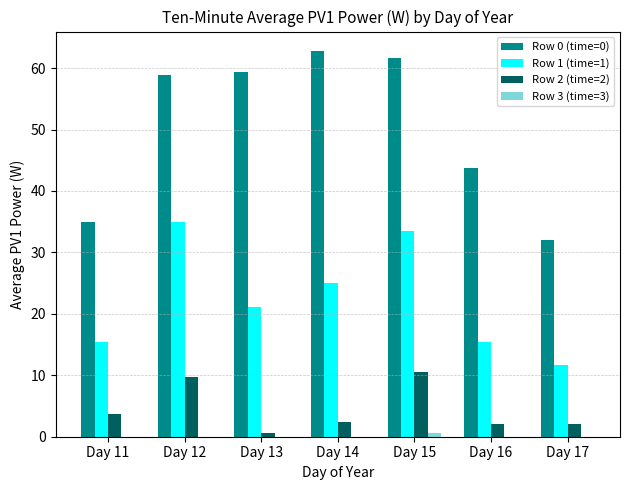

At which label does Row 1 (time=1) first exceed 21?

Day 12